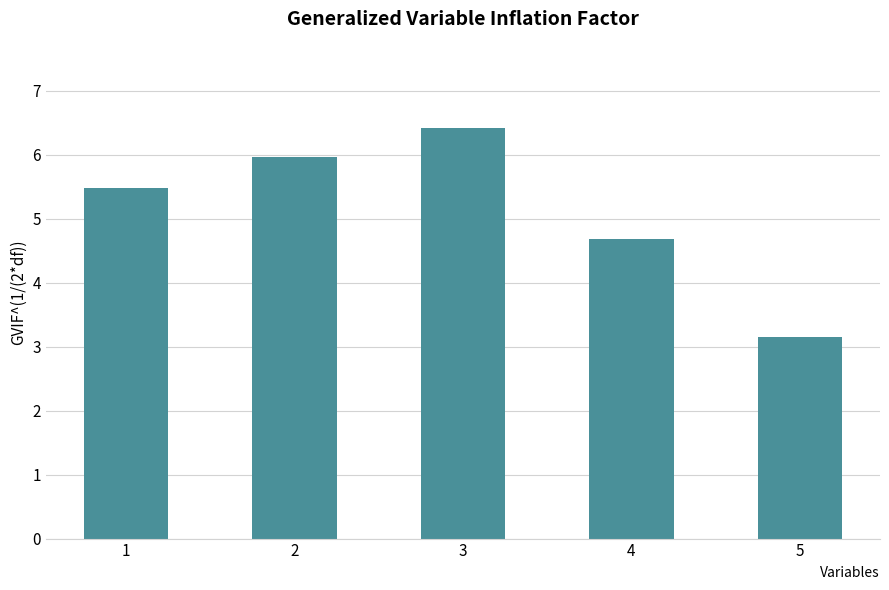

List the labels in order of value, largest first.

3, 2, 1, 4, 5